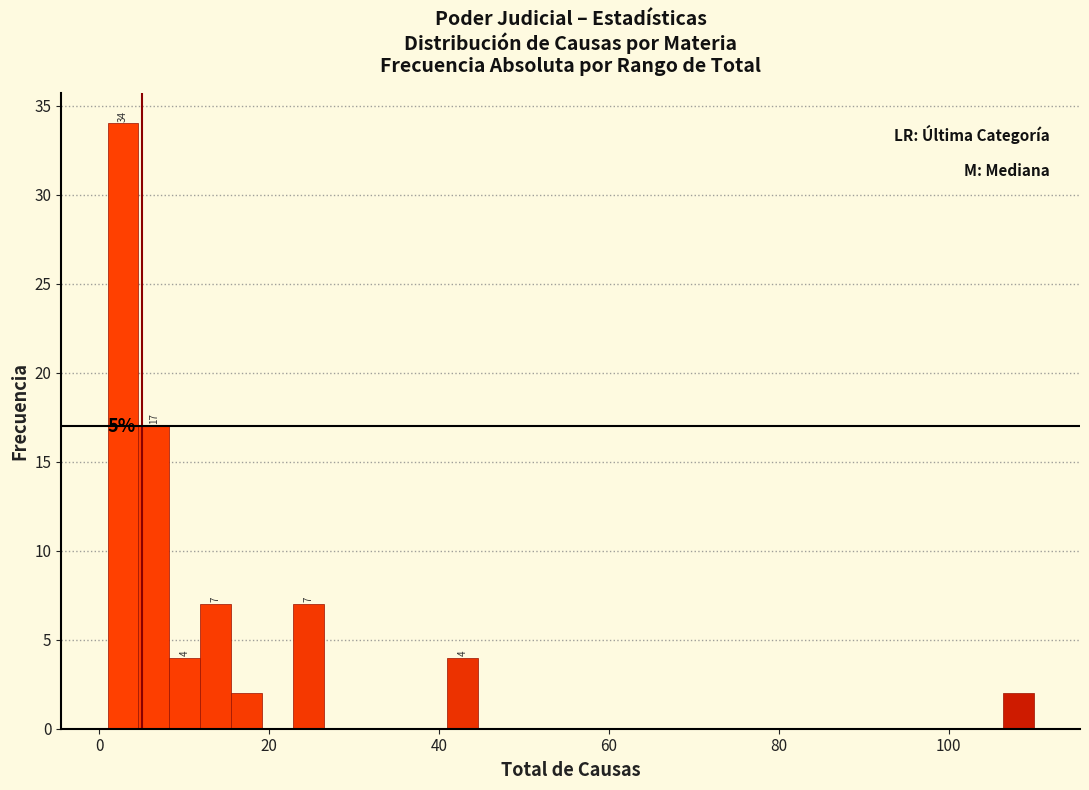

Read against the x-axis, roughly where is the centre of the tallest bar?

2